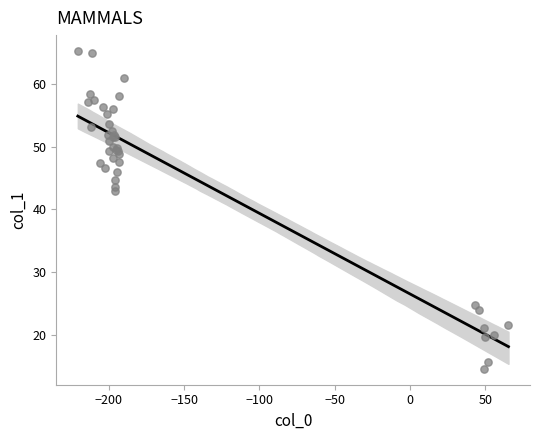

What Y value in the scatter plot is closest to 39?

43.0